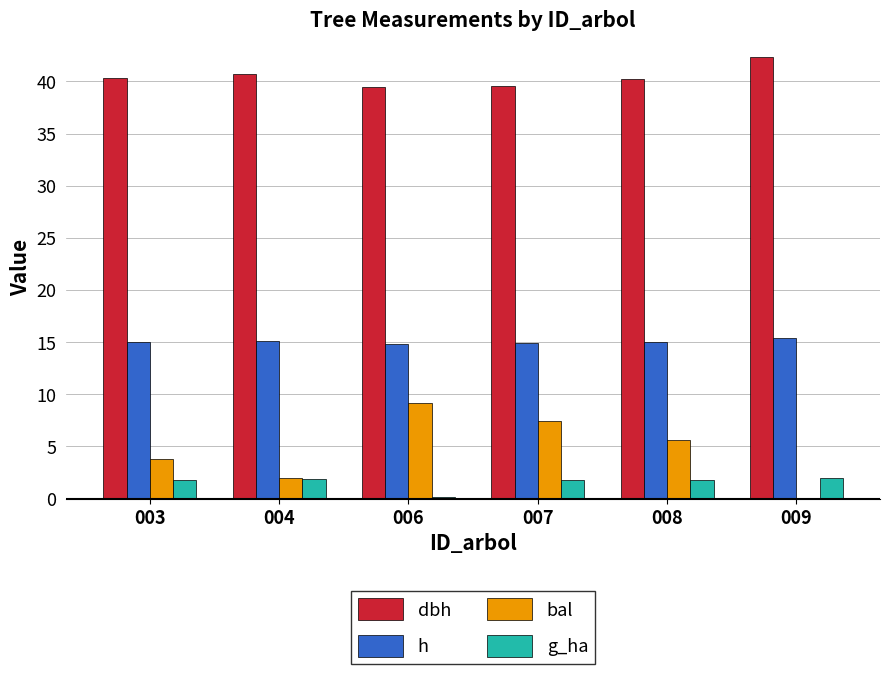

What are all the series names shown in the legend?

dbh, h, bal, g_ha